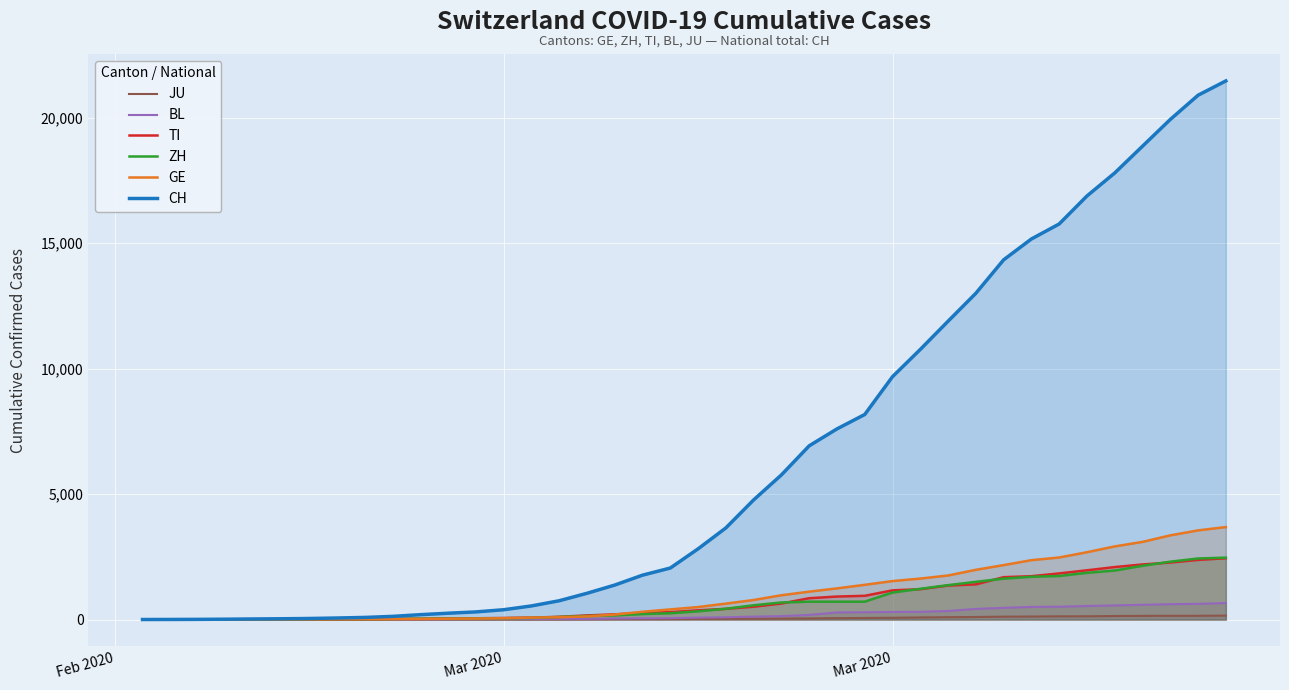

What is the sum of all ZH values?

28694